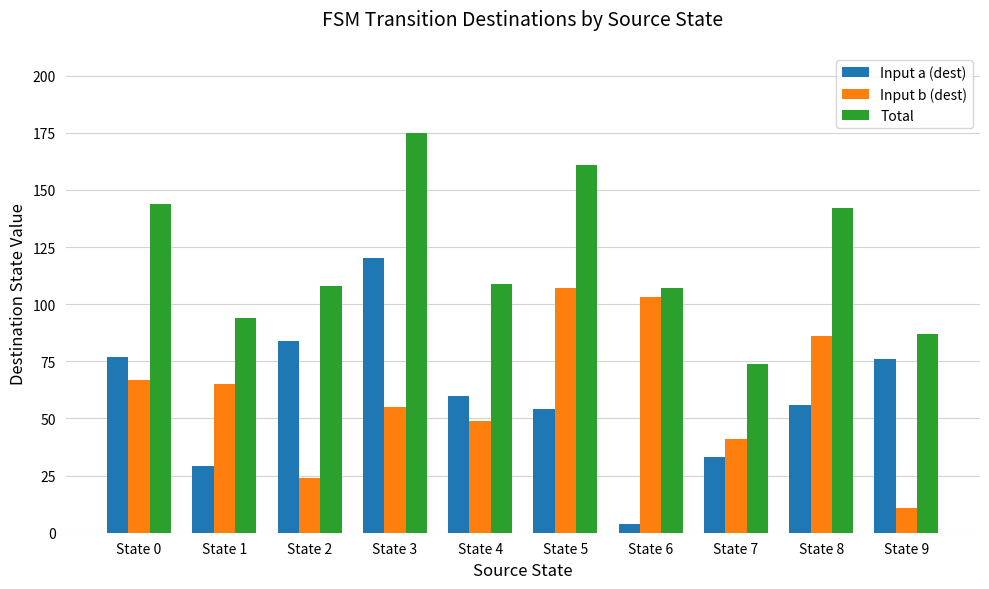

What is the sum of the Input a (dest) values at State 2 and State 8?

140